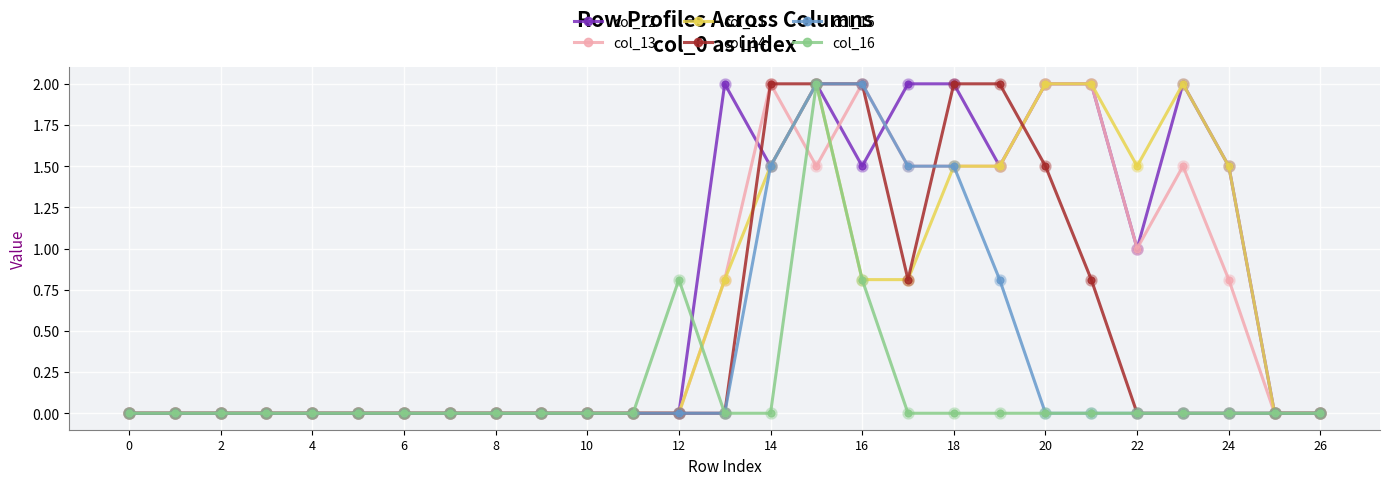

What is the average value of the col_14 series?

0.5